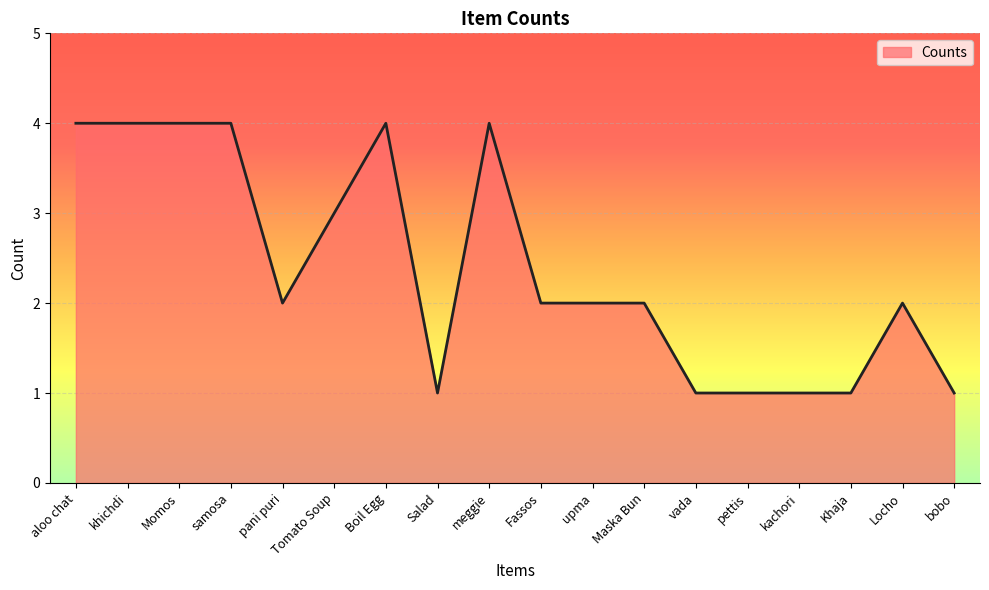

Between Momos and pani puri, which is larger?

Momos